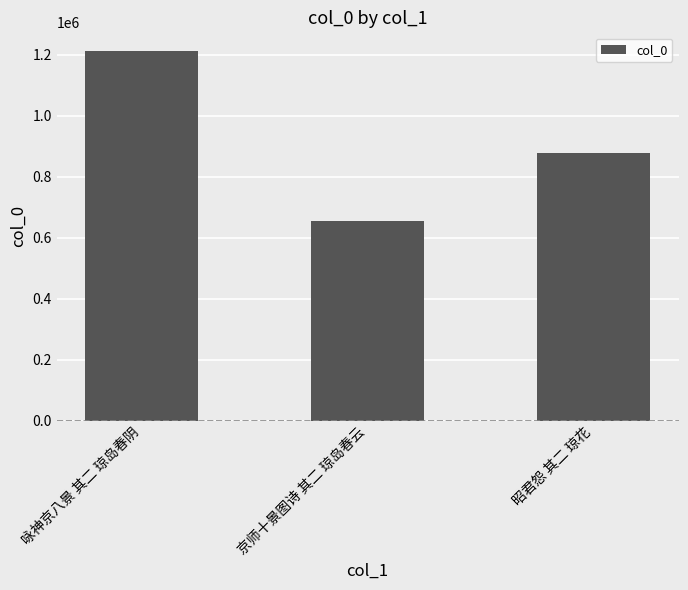

Is it true that the value at 昭君怨 其二 琼花 is 879138?

True